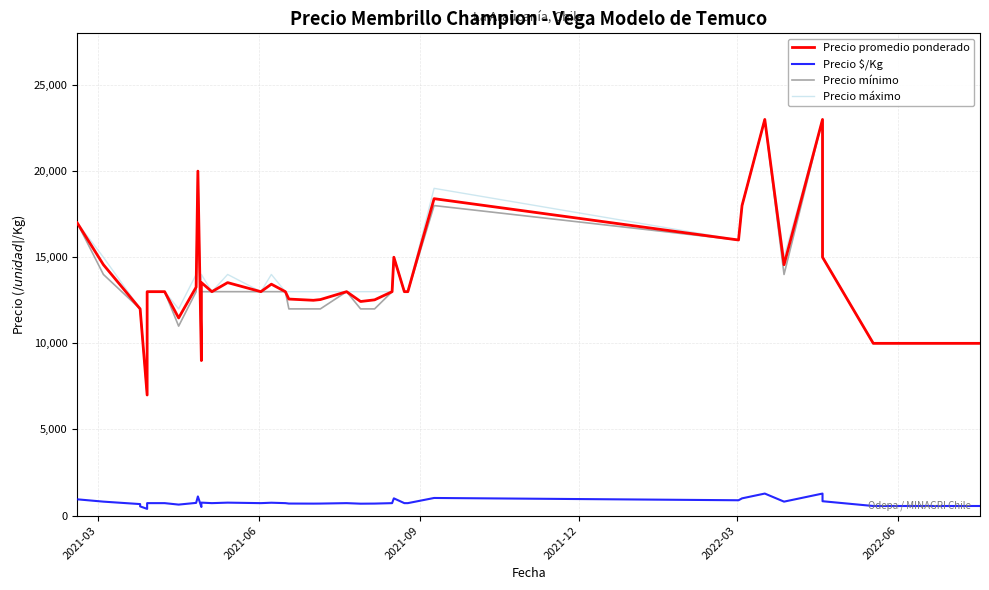

What are all the series names shown in the legend?

Precio promedio ponderado, Precio $/Kg, Precio mínimo, Precio máximo